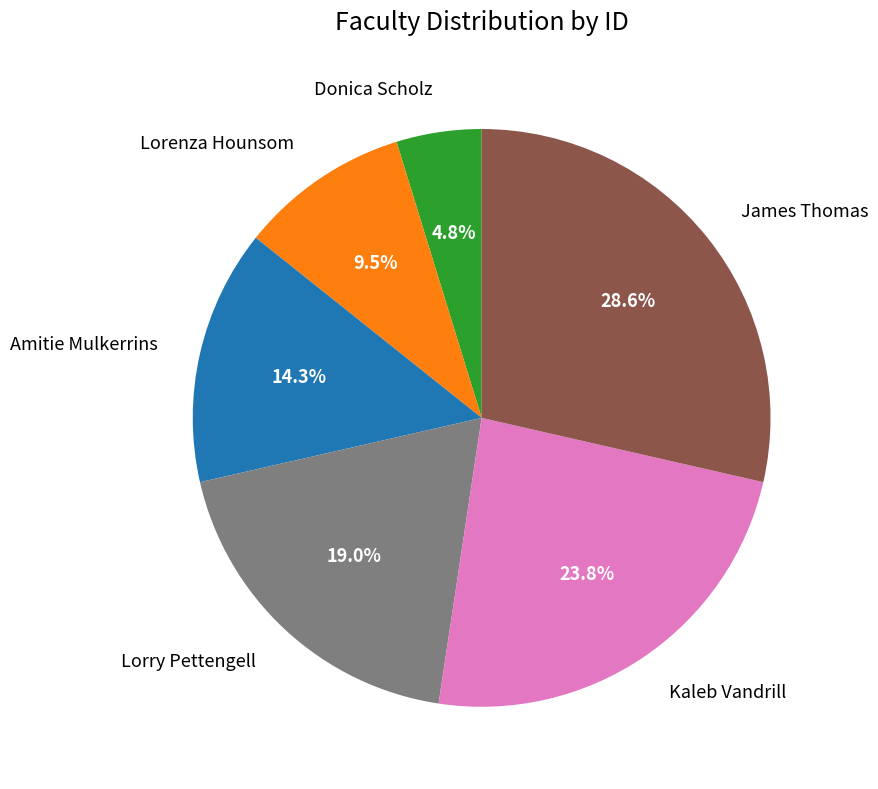

Which has a higher value, Amitie Mulkerrins or Donica Scholz?

Amitie Mulkerrins